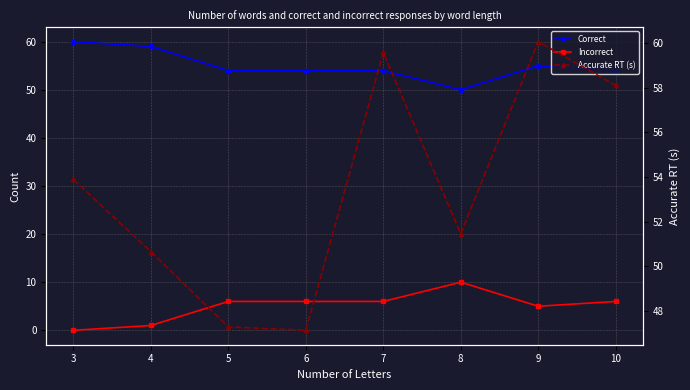

Reading right to left, what are all the values shown in this chart?

Correct: 10=54.0	9=55.0	8=50.0	7=54.0	6=54.0	5=54.0	4=59.0	3=60.0
Incorrect: 10=6.0	9=5.0	8=10.0	7=6.0	6=6.0	5=6.0	4=1.0	3=0.0
Accurate RT (s): 10=58.1	9=60.1	8=51.4	7=59.6	6=47.1	5=47.3	4=50.7	3=53.9